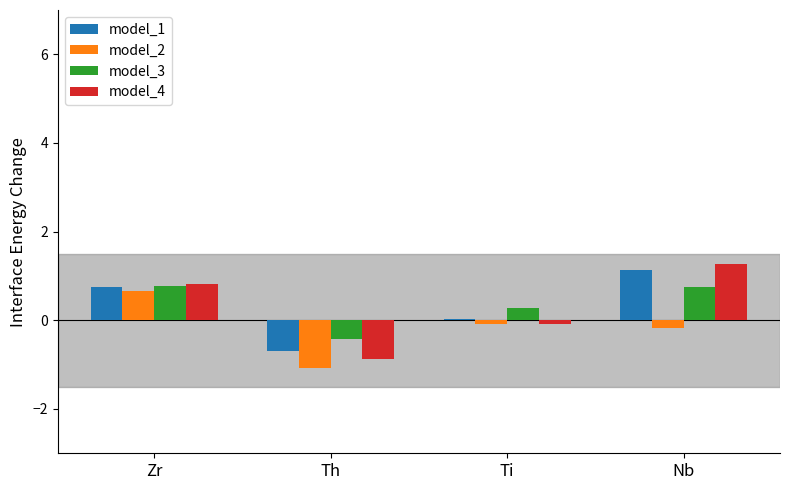

True or false: model_4 has a value of 0.8 at Zr.

True